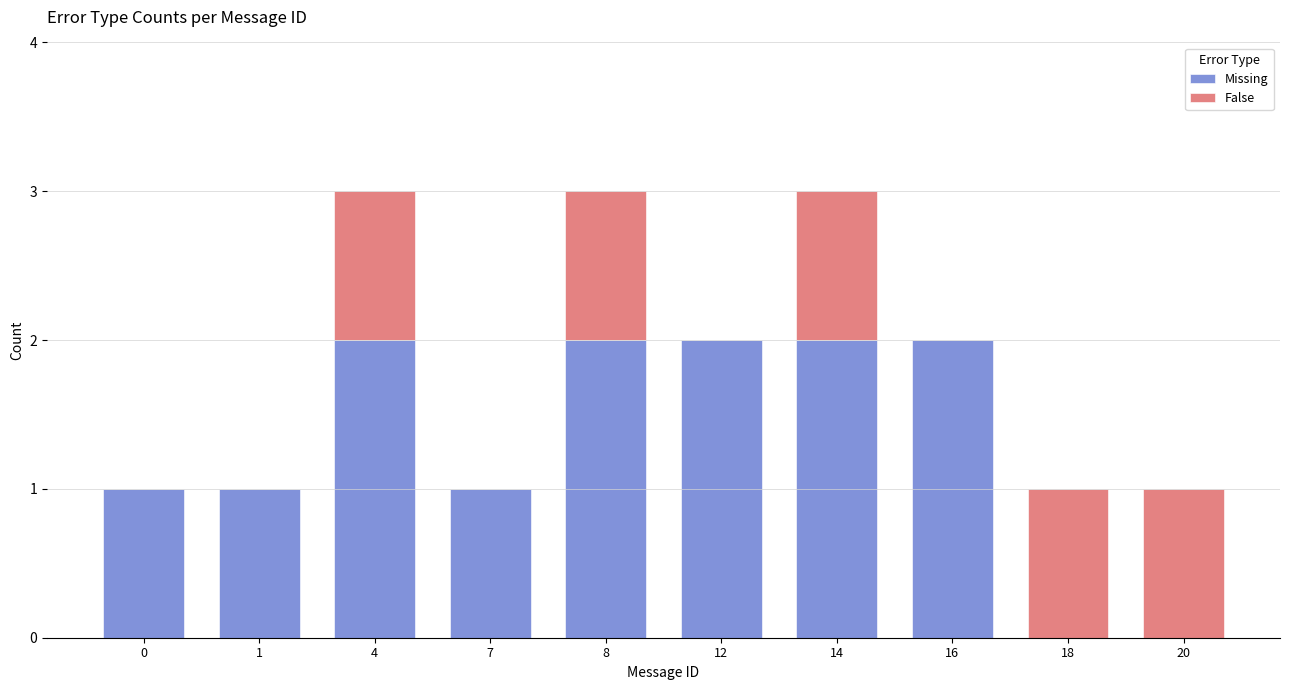

Count the number of data series in this chart.

2